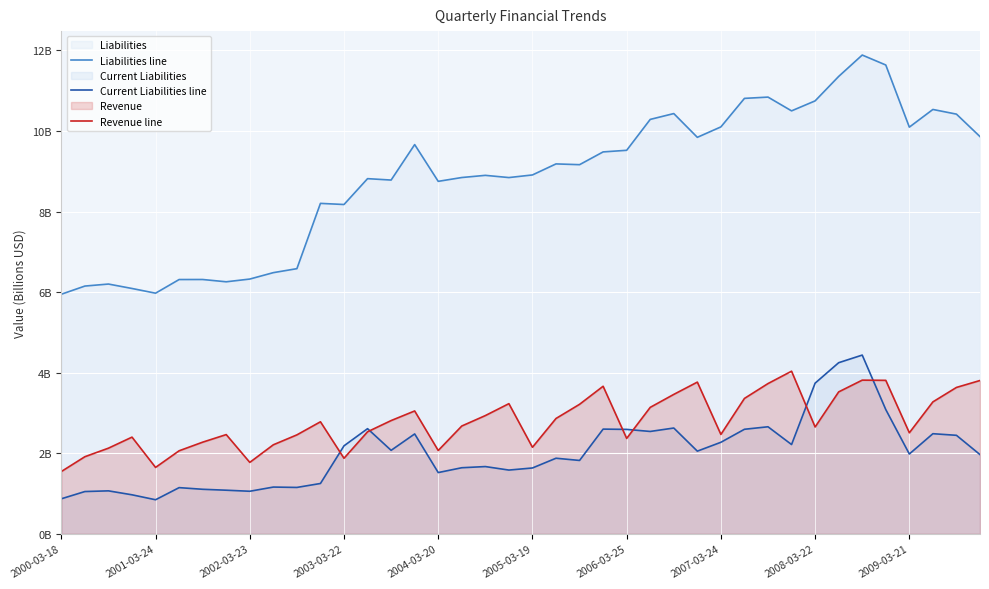

True or false: Current Liabilities line has a value of 1.7 at 18.

True